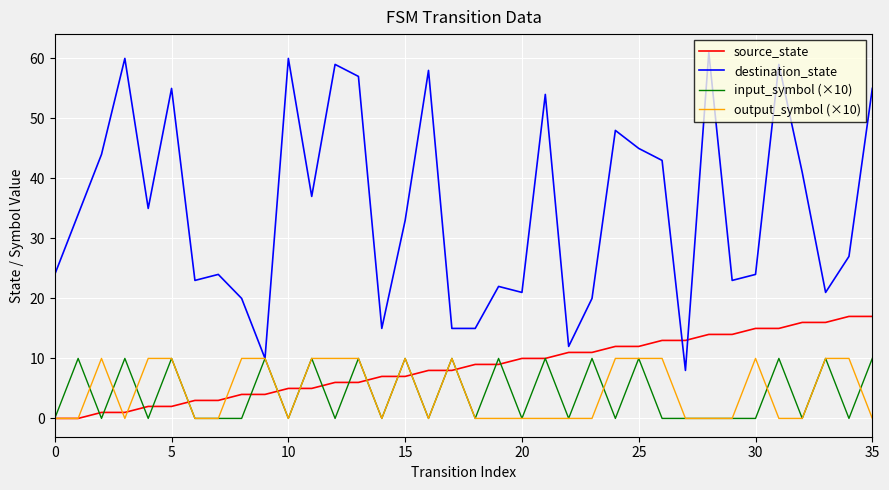

Which series has the largest total across all categories?

destination_state